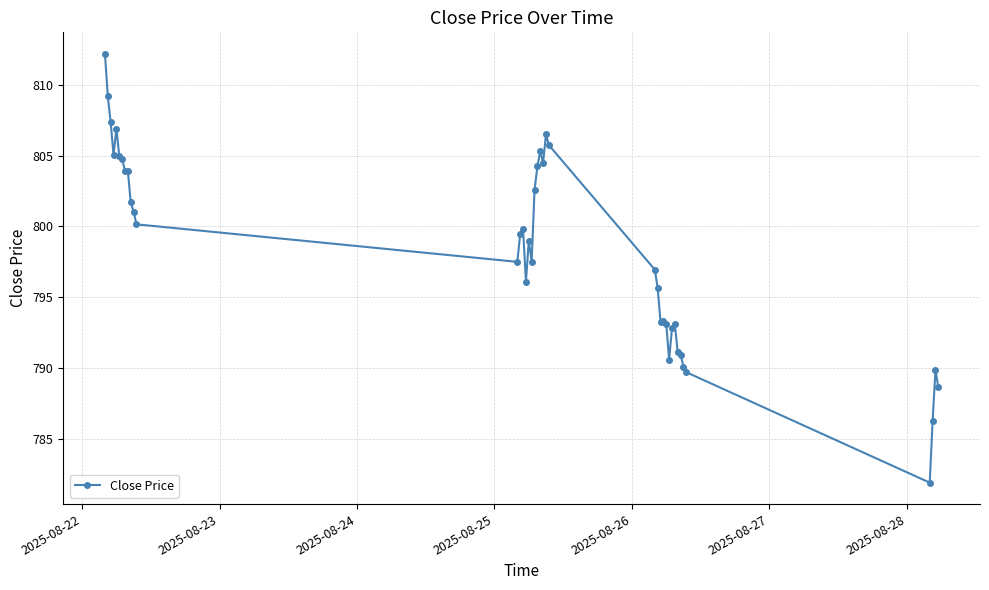

What is the value of the 35th point from the left?

790.1